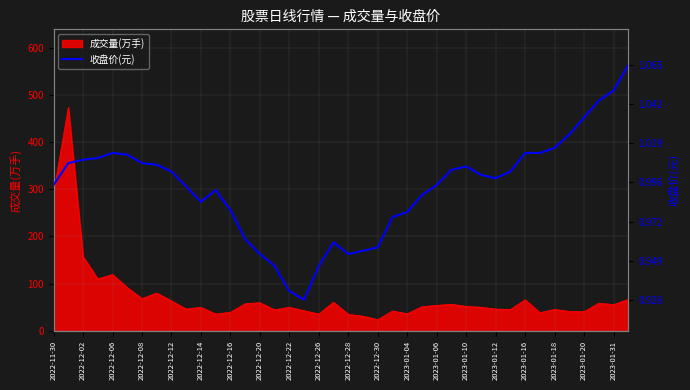

Reading left to right, what are all the values shown in this chart?

1.0	1.0	1.0	1.0	1.0	1.0	1.0	1.0	1.0	1.0	1.0	1.0	1.0	1.0	1.0	0.9	0.9	0.9	0.9	1.0	1.0	1.0	1.0	1.0	1.0	1.0	1.0	1.0	1.0	1.0	1.0	1.0	1.0	1.0	1.0	1.0	1.0	1.0	1.1	1.1